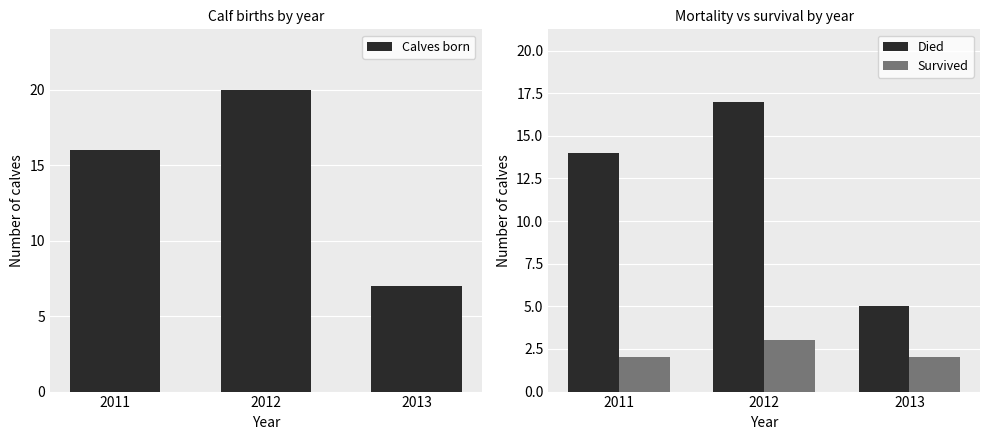

What are all the series names shown in the legend?

Calves born, Died, Survived